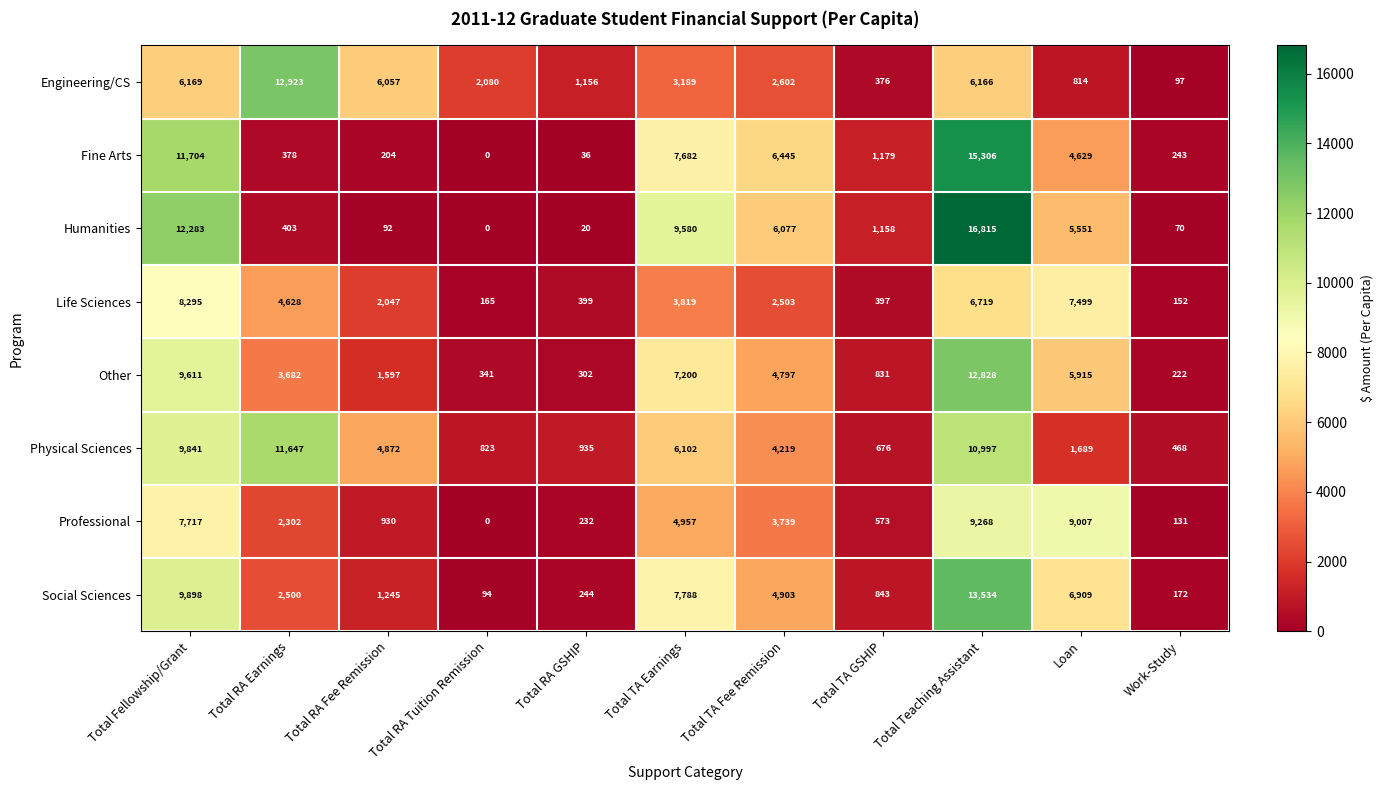

At which category is the sum across all series the highest?

Total Teaching Assistant